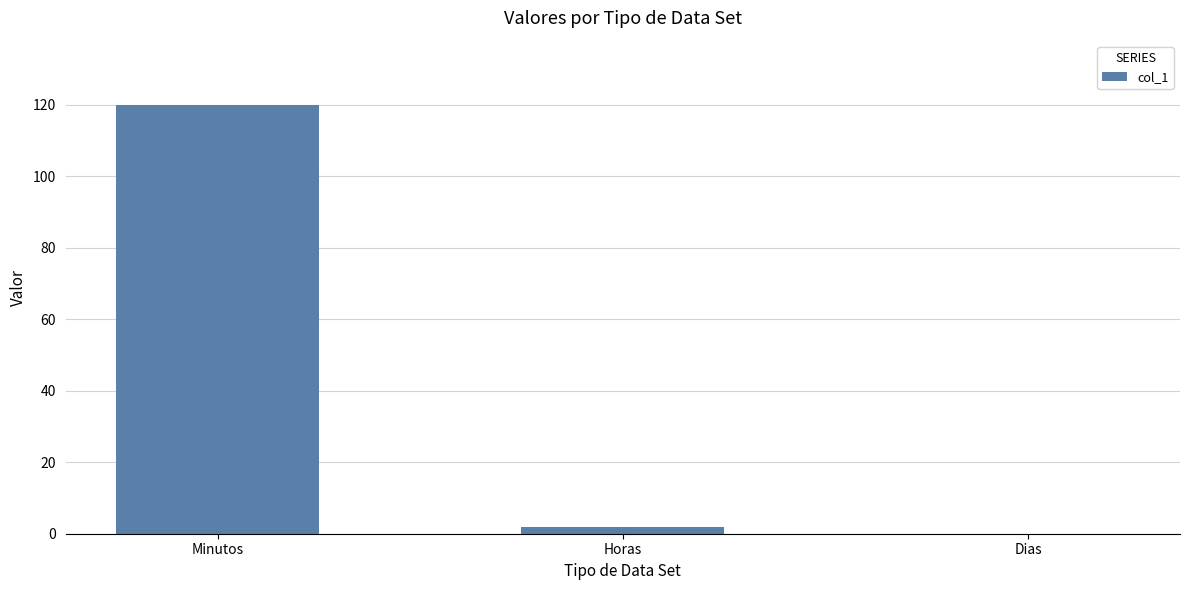

The chart shows a value of 120 at Minutos. True or false?

True